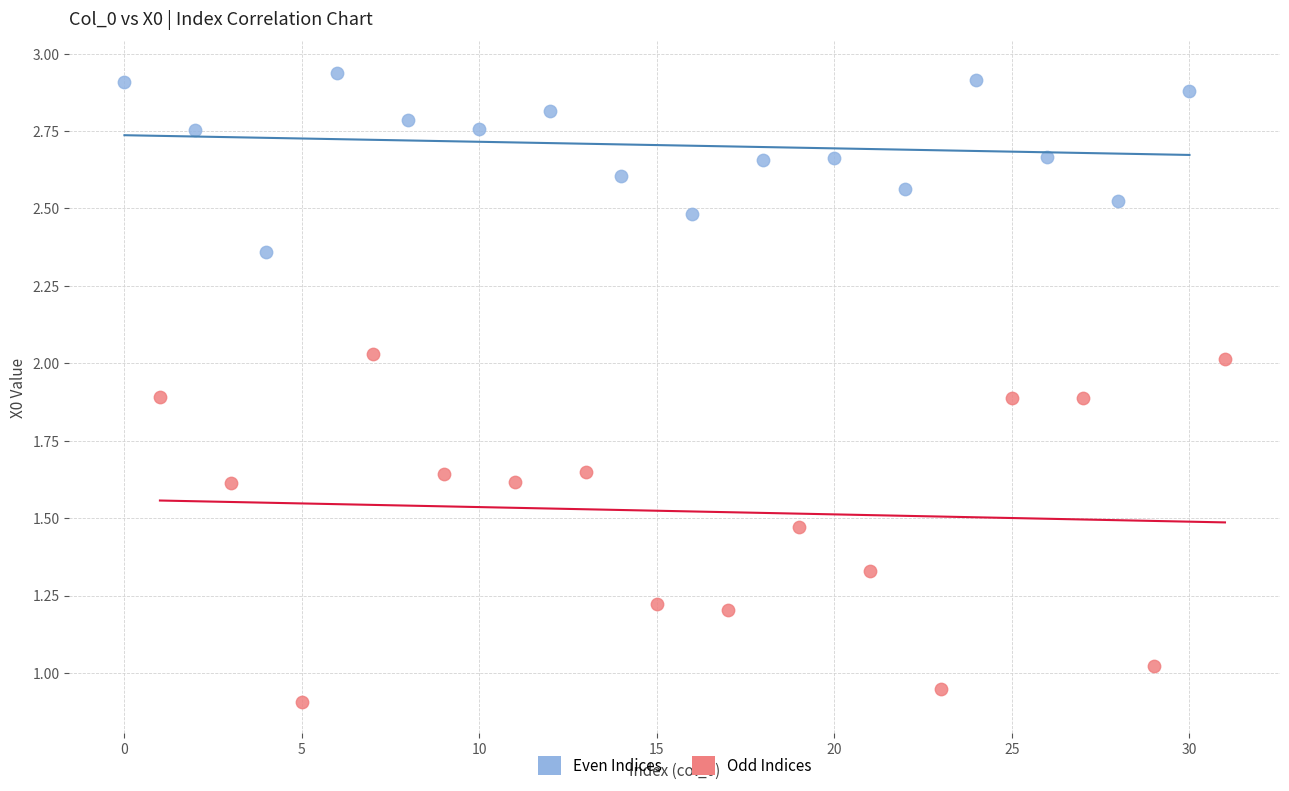

Which series contains the lowest Y value?

Odd Indices